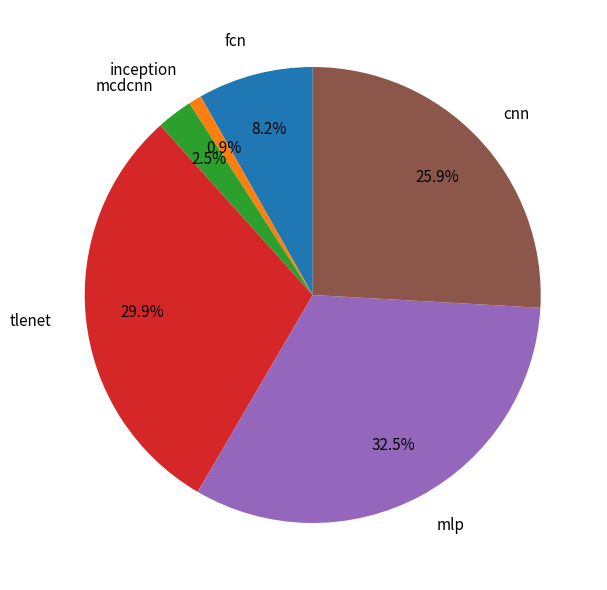

Does fcn account for over 50% of the chart?

No